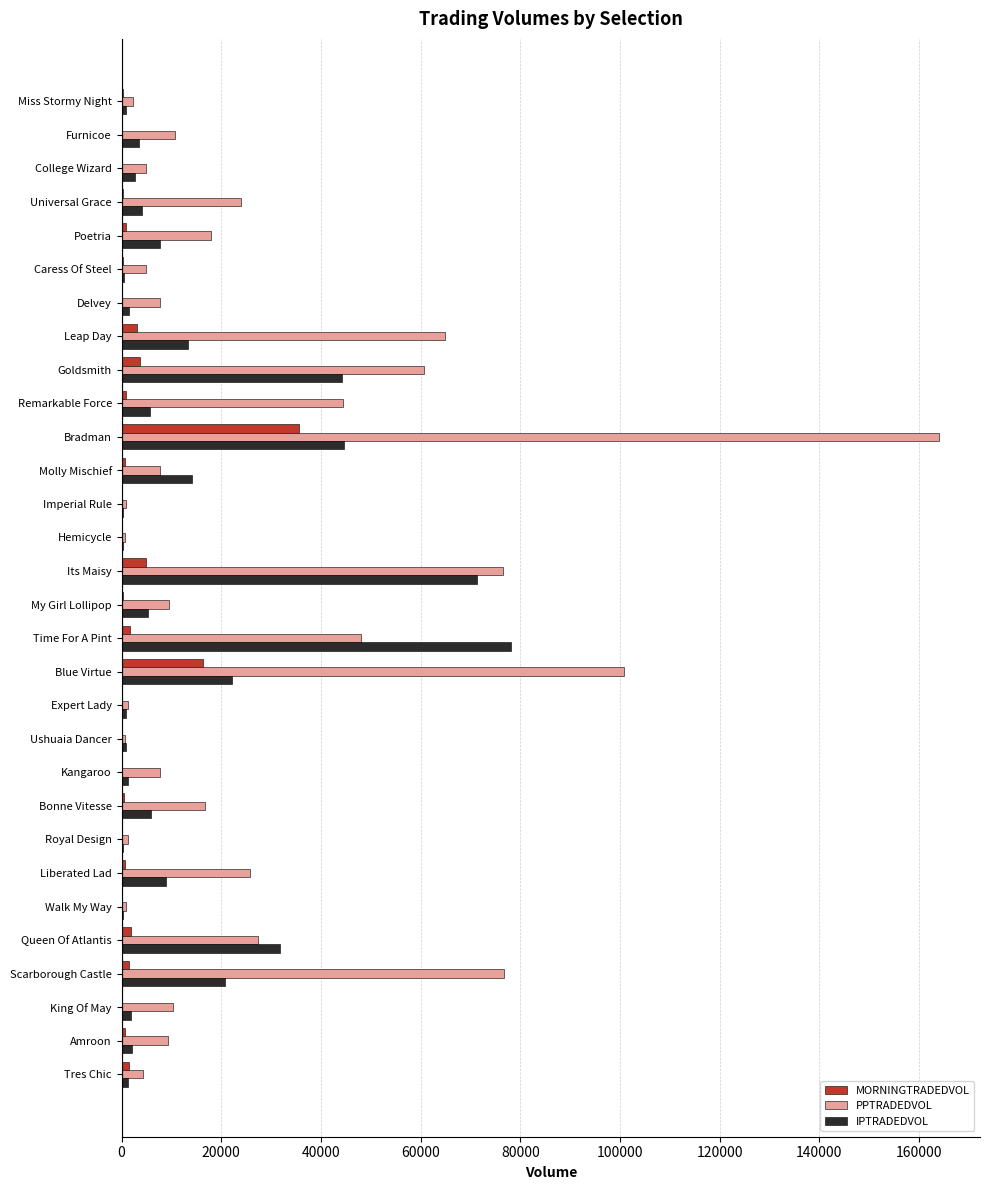

The IPTRADEDVOL series shows 13394.6 at Leap Day. True or false?

True